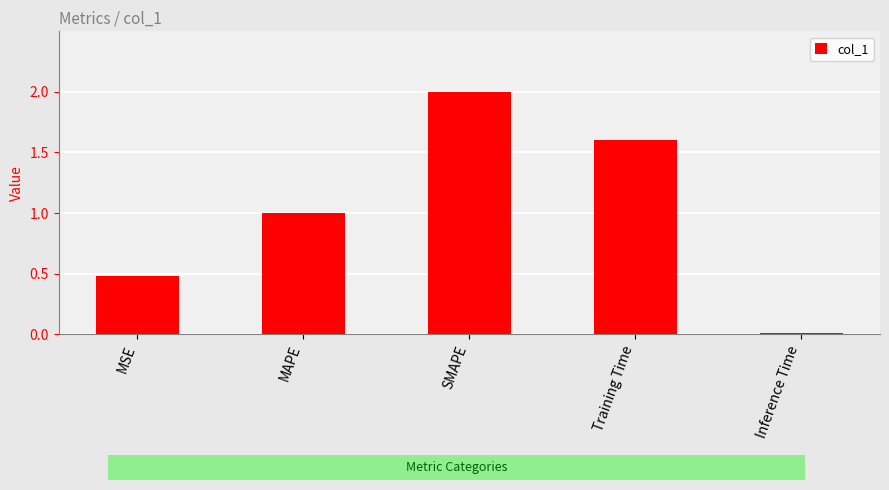

The chart shows a value of 0.3 at MSE. True or false?

False